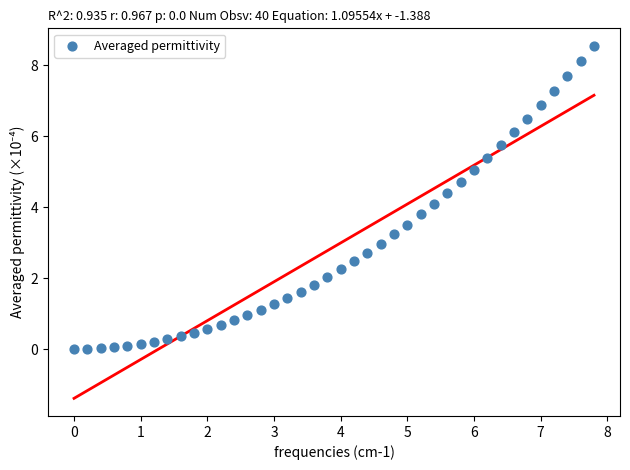

What is the range of Y values (max minus min)?

8.5